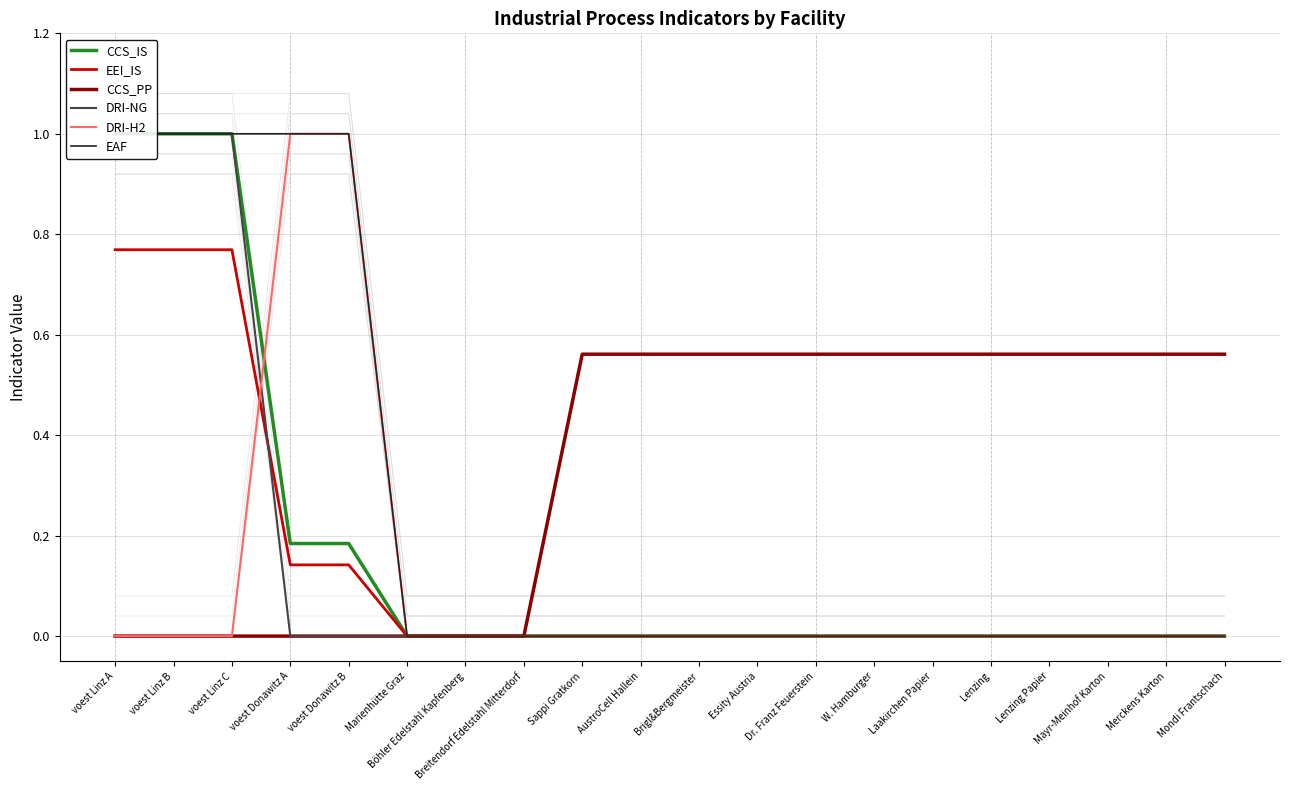

Reading left to right, what are all the values shown in this chart?

CCS_IS: 1.0	1.0	1.0	0.2	0.2	0.0	0.0	0.0	0.0	0.0	0.0	0.0	0.0	0.0	0.0	0.0	0.0	0.0	0.0	0.0
EEI_IS: 0.8	0.8	0.8	0.1	0.1	0.0	0.0	0.0	0.0	0.0	0.0	0.0	0.0	0.0	0.0	0.0	0.0	0.0	0.0	0.0
CCS_PP: 0.0	0.0	0.0	0.0	0.0	0.0	0.0	0.0	0.6	0.6	0.6	0.6	0.6	0.6	0.6	0.6	0.6	0.6	0.6	0.6
DRI-NG: 1.0	1.0	1.0	0.0	0.0	0.0	0.0	0.0	0.0	0.0	0.0	0.0	0.0	0.0	0.0	0.0	0.0	0.0	0.0	0.0
DRI-H2: 0.0	0.0	0.0	1.0	1.0	0.0	0.0	0.0	0.0	0.0	0.0	0.0	0.0	0.0	0.0	0.0	0.0	0.0	0.0	0.0
EAF: 1.0	1.0	1.0	1.0	1.0	0.0	0.0	0.0	0.0	0.0	0.0	0.0	0.0	0.0	0.0	0.0	0.0	0.0	0.0	0.0